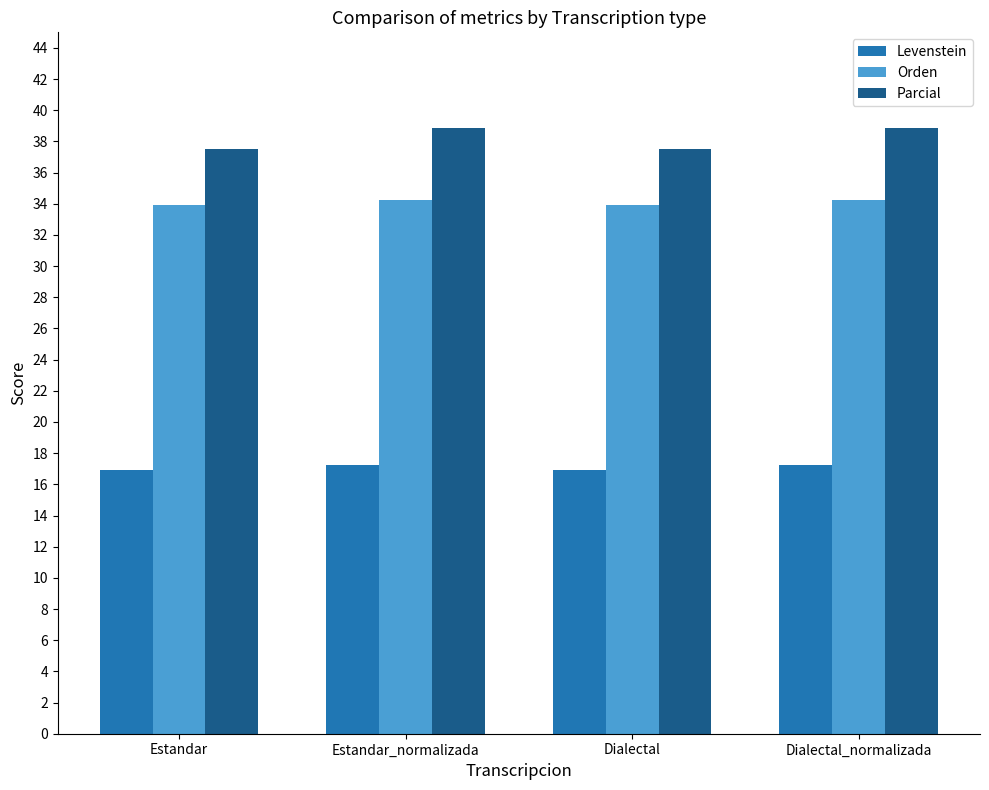

Which series has the widest spread of values?

Parcial